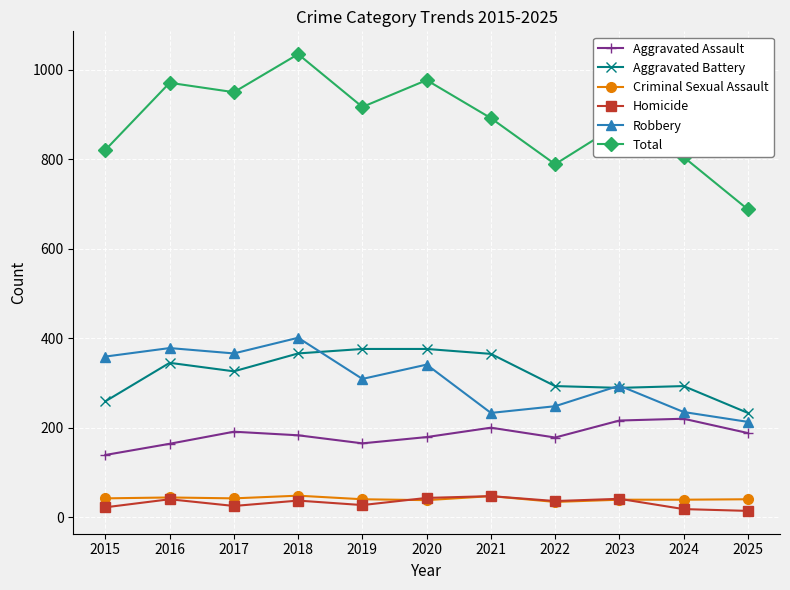

What is the minimum value shown in the chart?

14